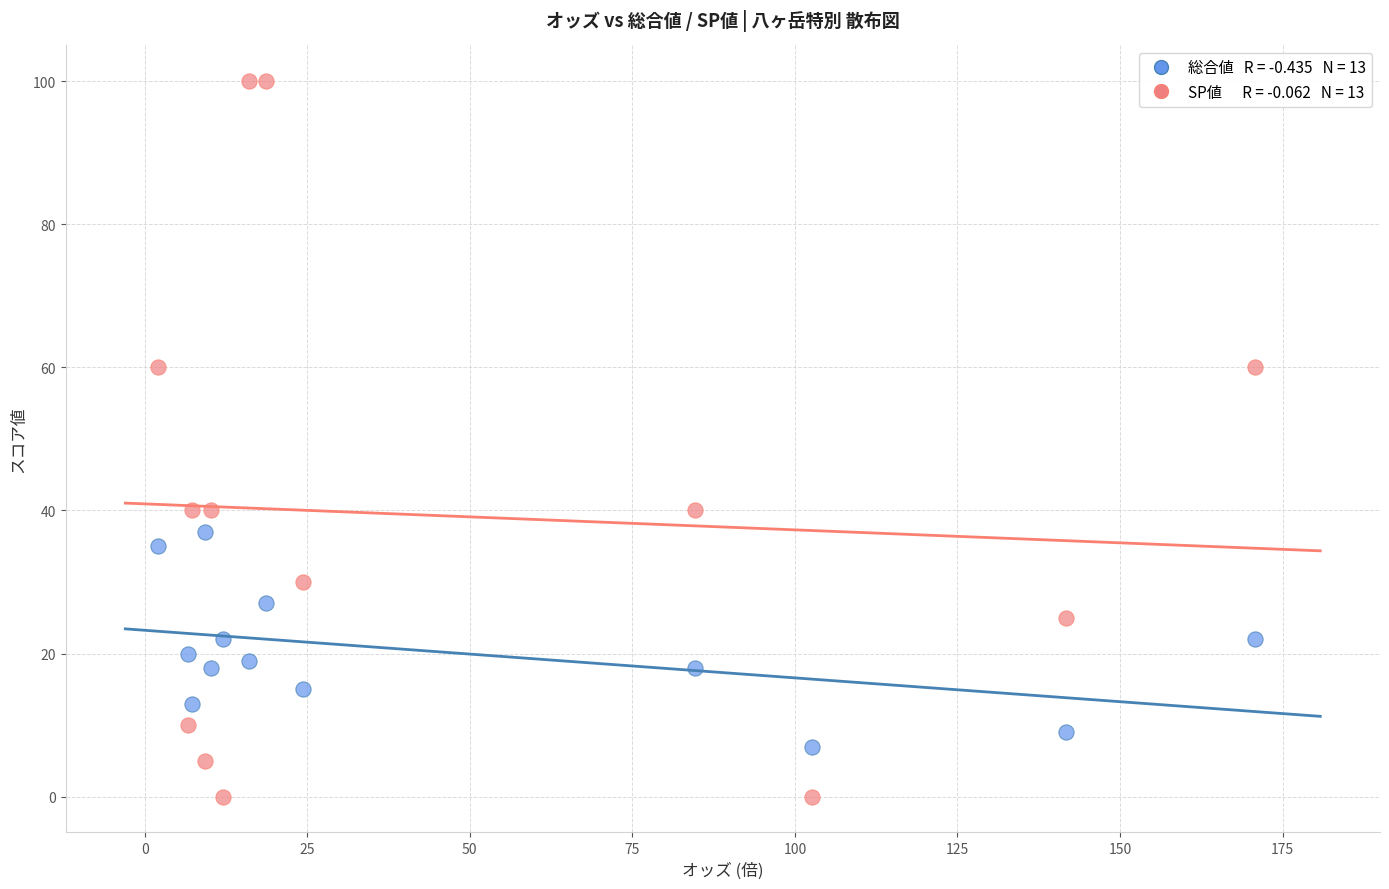

Across all data points, what is the range of Y values (max minus min)?

100